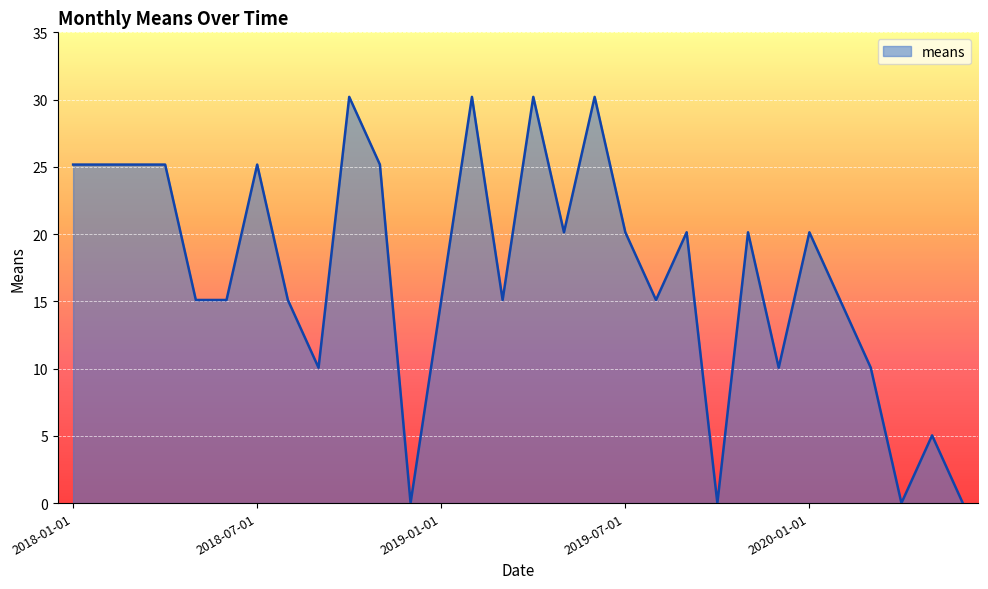

What is the maximum value shown in the chart?

30.2